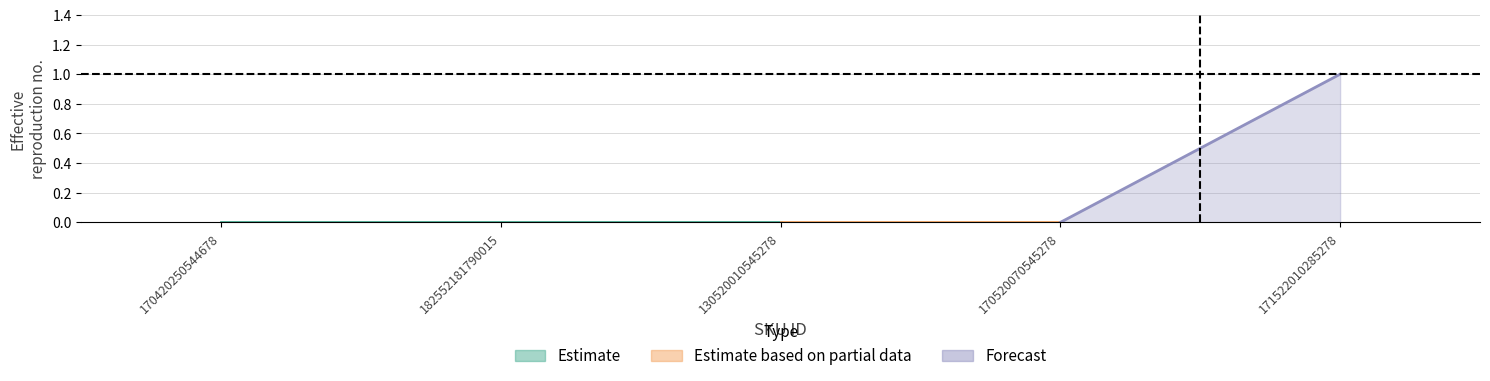

Does the chart have visible grid lines?

Yes